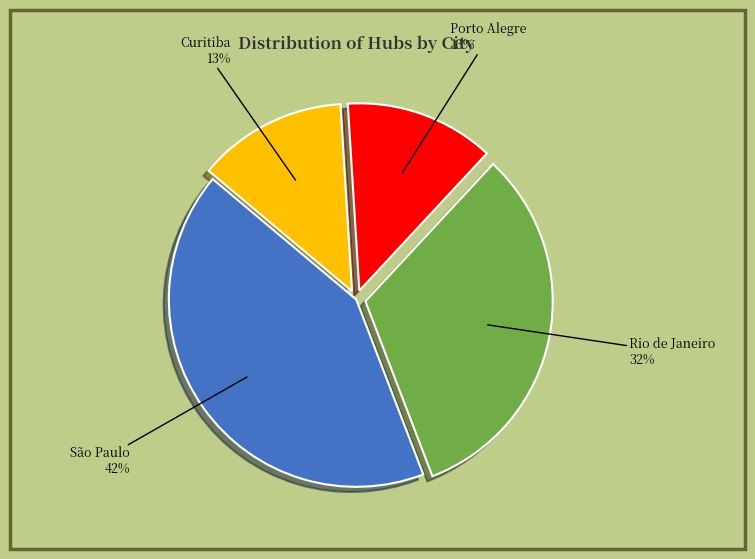

Is there a majority slice in this chart?

No